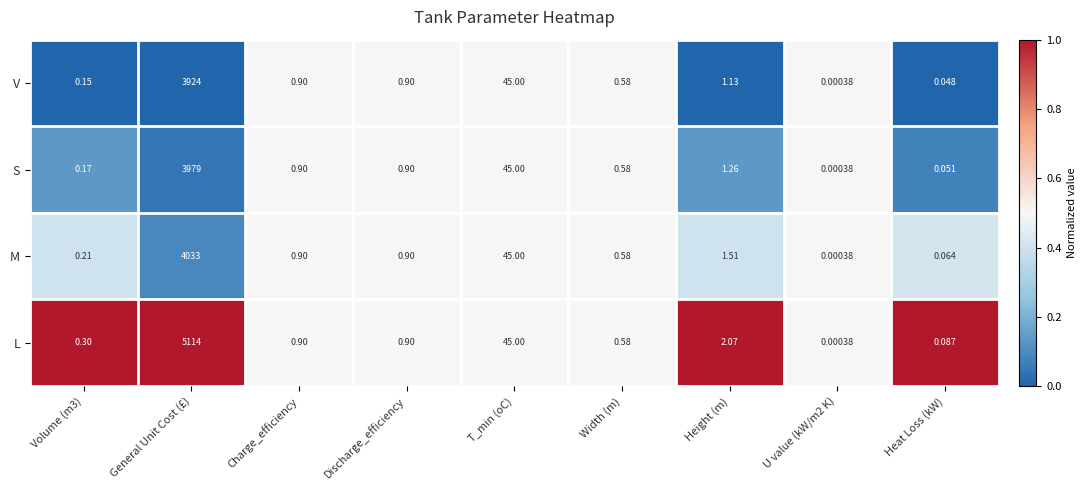

List the series in order of their peak value, lowest first.

V, S, M, L